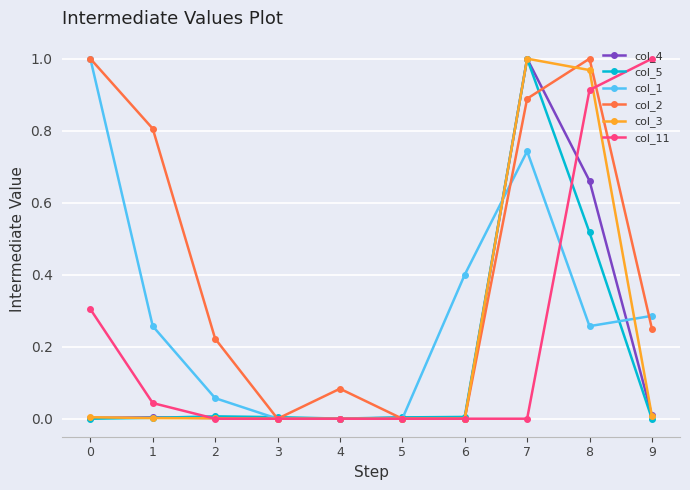

The col_3 series shows 0.2 at 7. True or false?

False